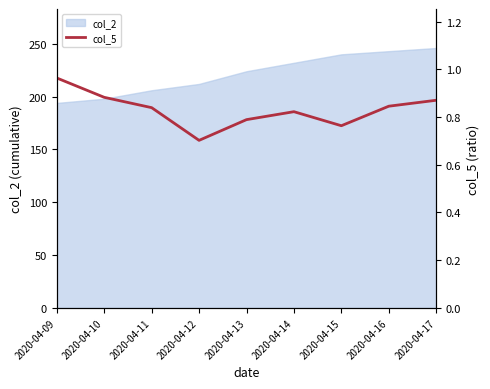

At which label is col_2 closest to 220?

2020-04-13